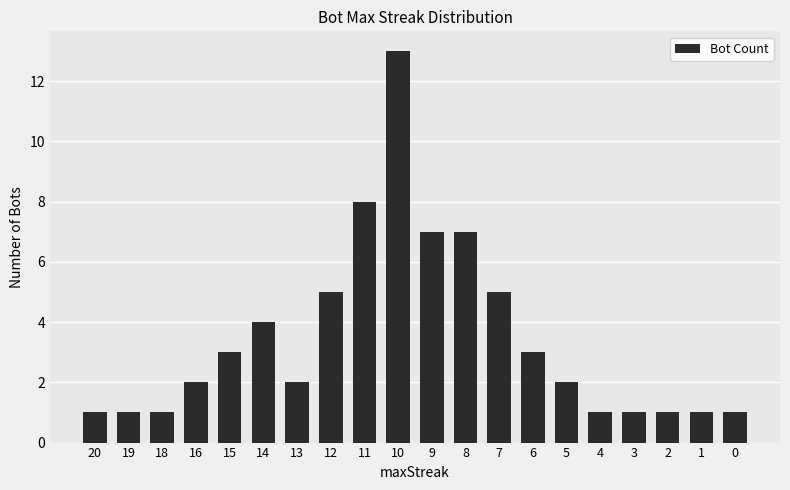

Reading left to right, extract all data points from this chart.

20=1	19=1	18=1	16=2	15=3	14=4	13=2	12=5	11=8	10=13	9=7	8=7	7=5	6=3	5=2	4=1	3=1	2=1	1=1	0=1